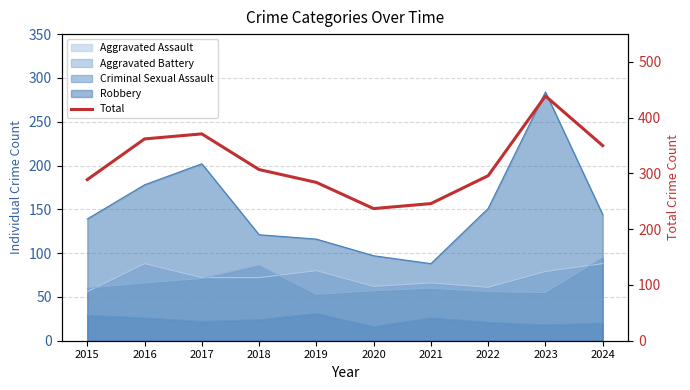

Where is the data nearest to the value 338?

2024